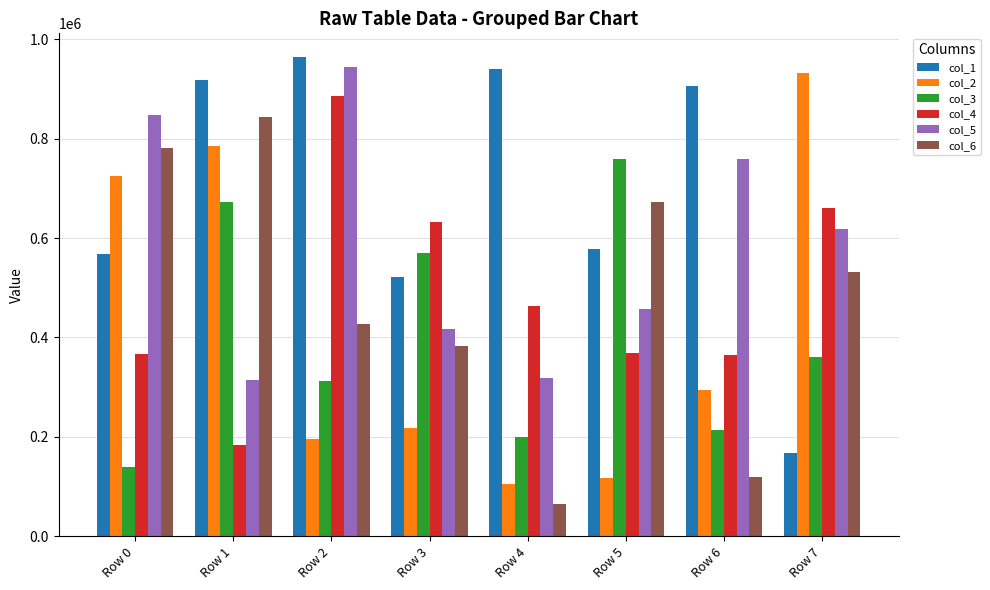

At which label does col_4 first exceed 464169?

Row 2